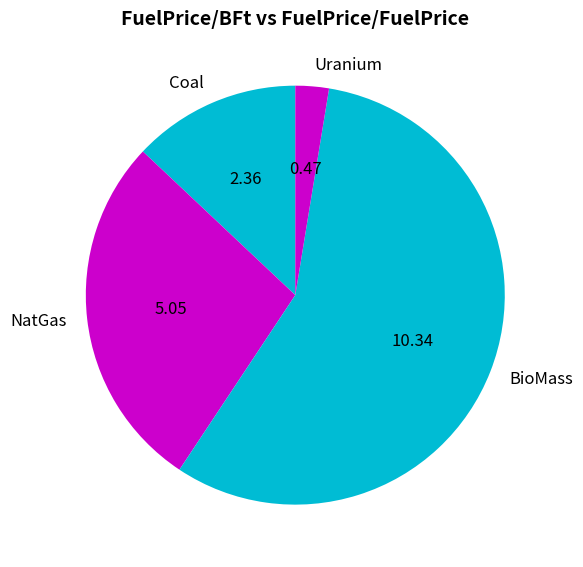

Which slice is the smallest?

Uranium